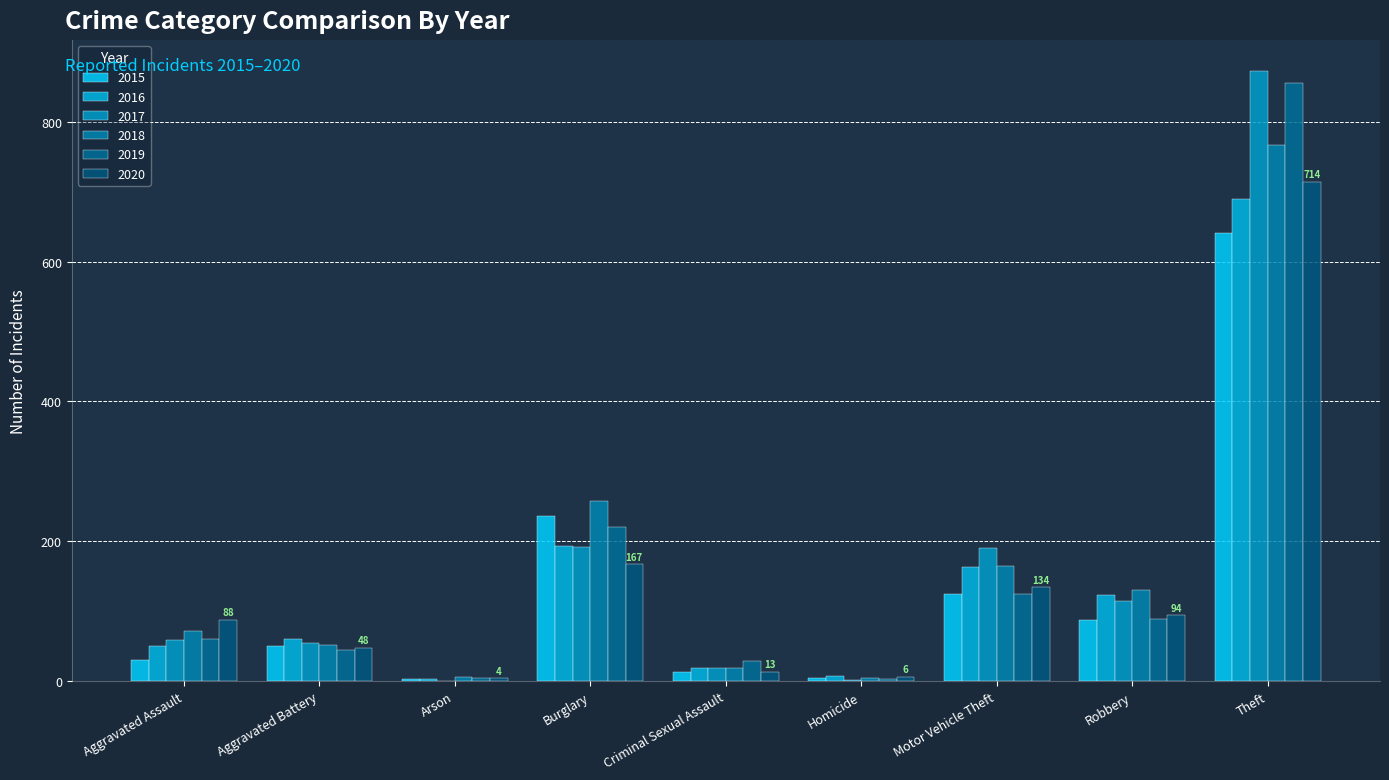

Reading left to right, list all the values displayed in this chart.

2015: 31	50	3	236	13	4	125	87	641
2016: 50	60	3	194	19	8	163	123	689
2017: 59	54	1	192	19	2	191	115	873
2018: 72	52	6	257	19	5	164	130	767
2019: 61	45	5	221	29	3	125	89	855
2020: 88	48	4	167	13	6	134	94	714